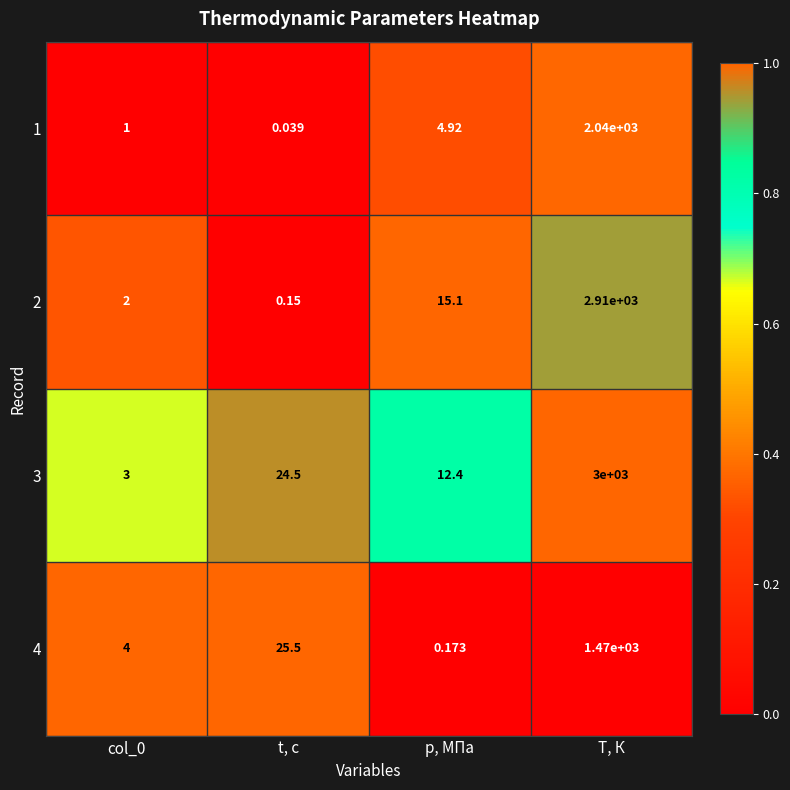

Where is 2 nearest to the value 1455?

p, МПа